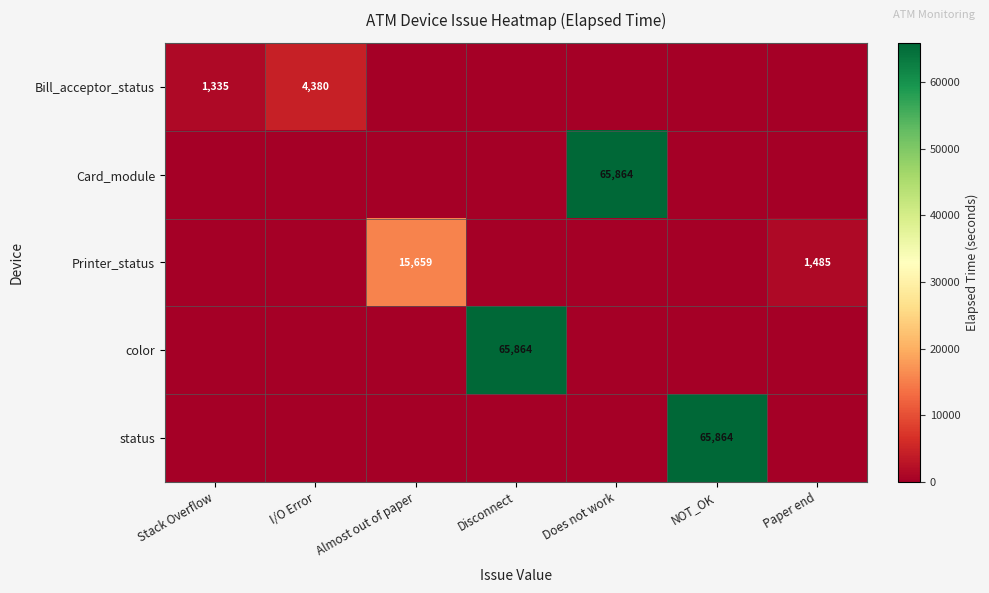

The status series shows 17367 at NOT_OK. True or false?

False